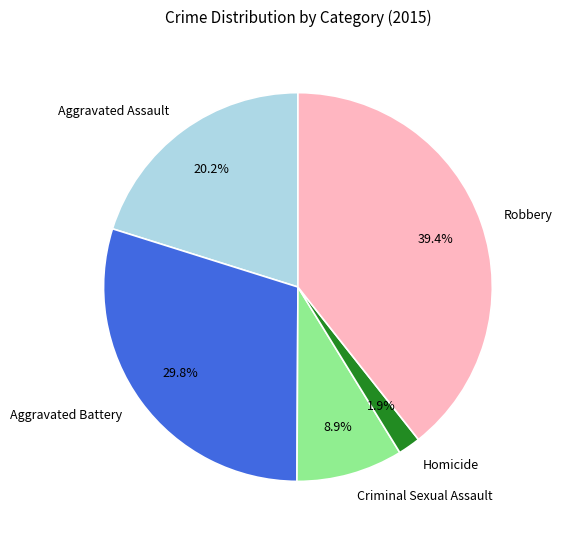

What is the ratio of the value at Aggravated Assault to the value at Criminal Sexual Assault?

2.3